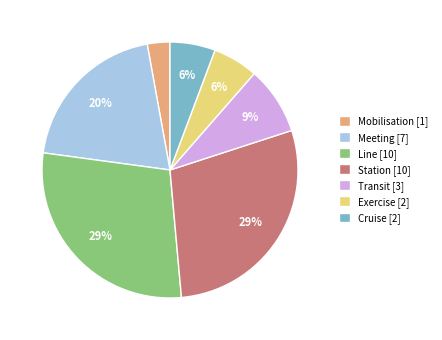

To the nearest percent, what percentage of the pie is Cruise [2]?

6%